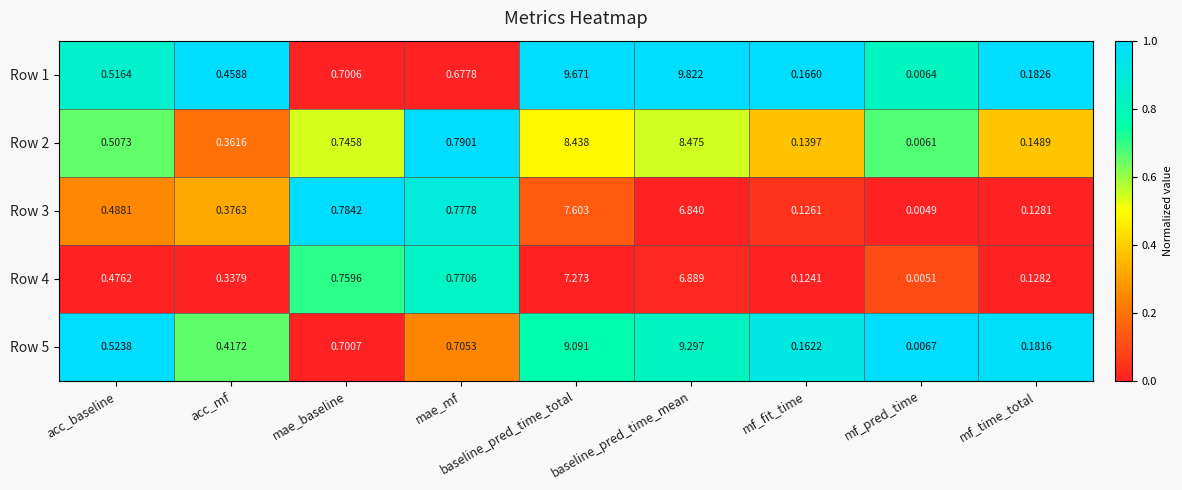

Rank the categories by Row 5 value from highest to lowest.

baseline_pred_time_mean, baseline_pred_time_total, mae_mf, mae_baseline, acc_baseline, acc_mf, mf_time_total, mf_fit_time, mf_pred_time